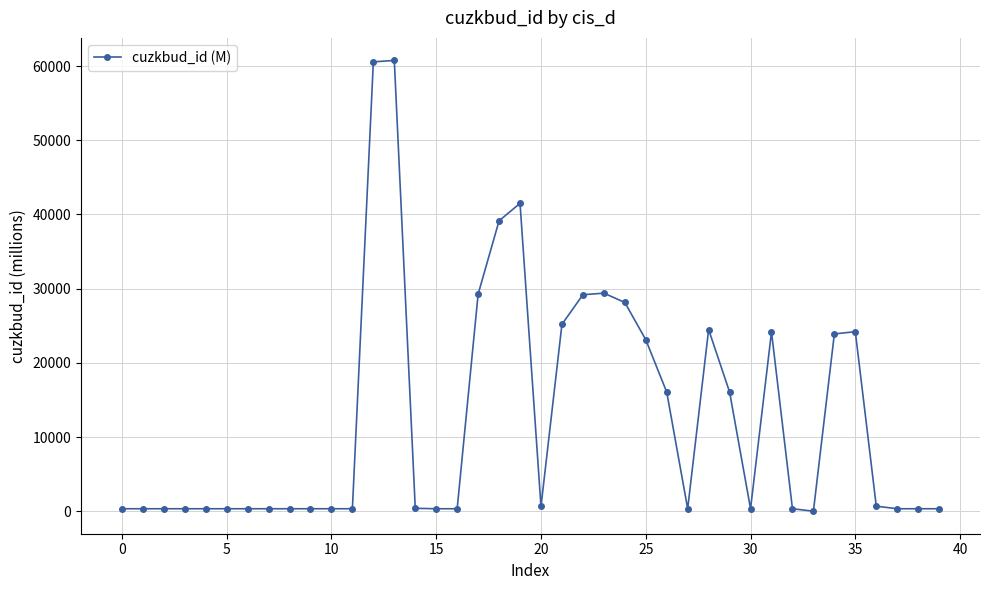

True or false: the data has more than 1 interior local peaks.

True